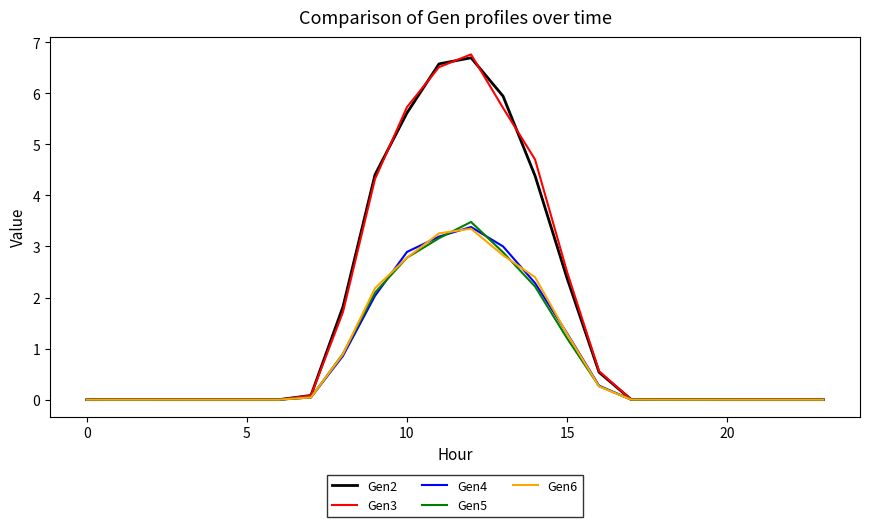

What is the maximum value for Gen4?

3.4